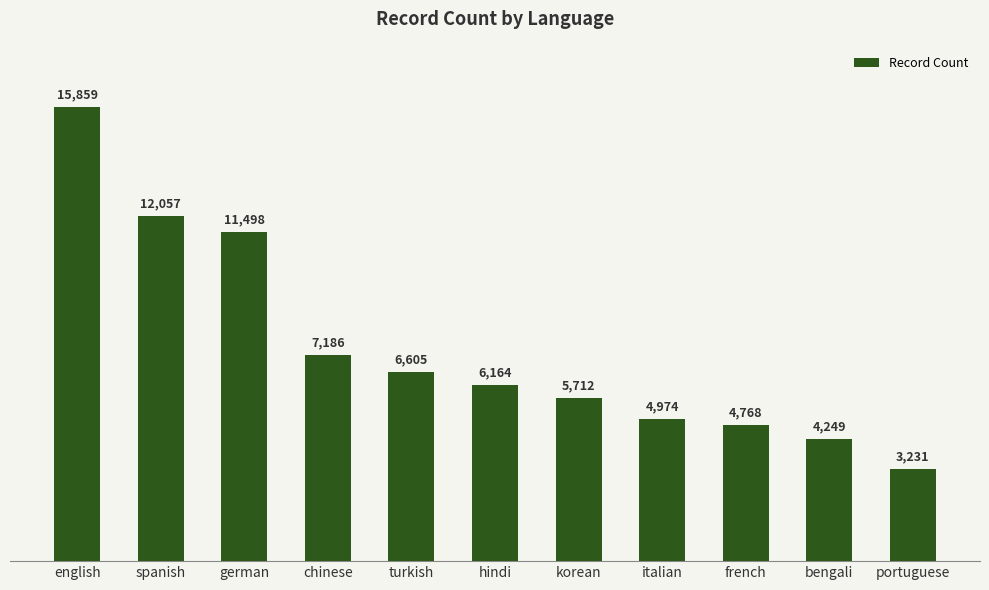

At which label does the data first exceed 6164?

english